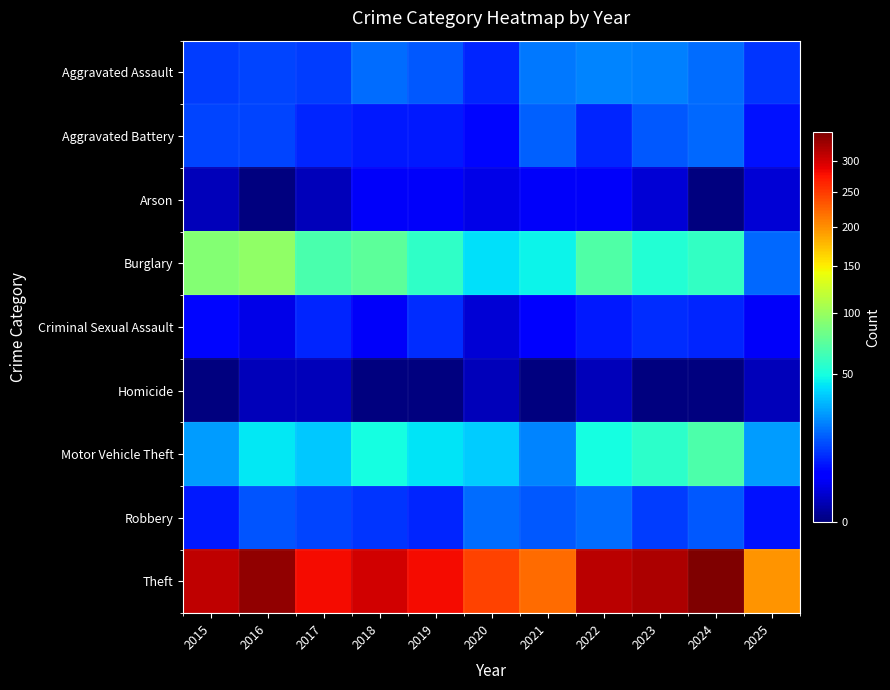

Reading left to right, transcribe all the data shown in this chart.

Aggravated Assault: 2015=12	2016=13	2017=12	2018=19	2019=16	2020=9	2021=21	2022=23	2023=22	2024=19	2025=11
Aggravated Battery: 2015=13	2016=13	2017=9	2018=8	2019=8	2020=6	2021=17	2022=9	2023=16	2024=18	2025=7
Arson: 2015=1	2016=0	2017=1	2018=4	2019=4	2020=3	2021=4	2022=4	2023=2	2024=0	2025=2
Burglary: 2015=90	2016=96	2017=67	2018=75	2019=58	2020=42	2021=47	2022=70	2023=54	2024=59	2025=18
Criminal Sexual Assault: 2015=6	2016=3	2017=9	2018=4	2019=10	2020=2	2021=5	2022=8	2023=10	2024=9	2025=4
Homicide: 2015=0	2016=1	2017=1	2018=0	2019=0	2020=1	2021=0	2022=1	2023=0	2024=0	2025=1
Motor Vehicle Theft: 2015=27	2016=44	2017=36	2018=50	2019=43	2020=37	2021=23	2022=50	2023=57	2024=69	2025=27
Robbery: 2015=8	2016=15	2017=13	2018=11	2019=9	2020=19	2021=16	2022=19	2023=12	2024=16	2025=7
Theft: 2015=311	2016=337	2017=280	2018=300	2019=281	2020=245	2021=221	2022=314	2023=322	2024=349	2025=197